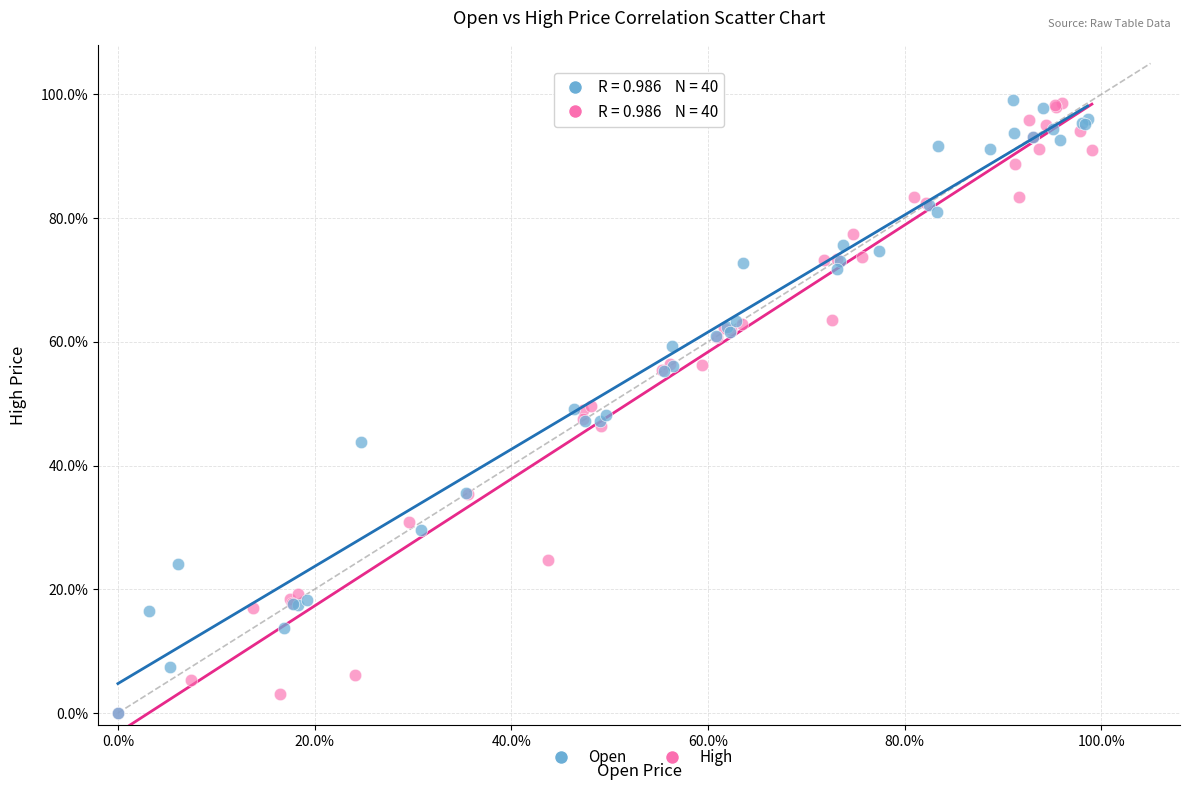

What are all the series names shown in the legend?

Open, High